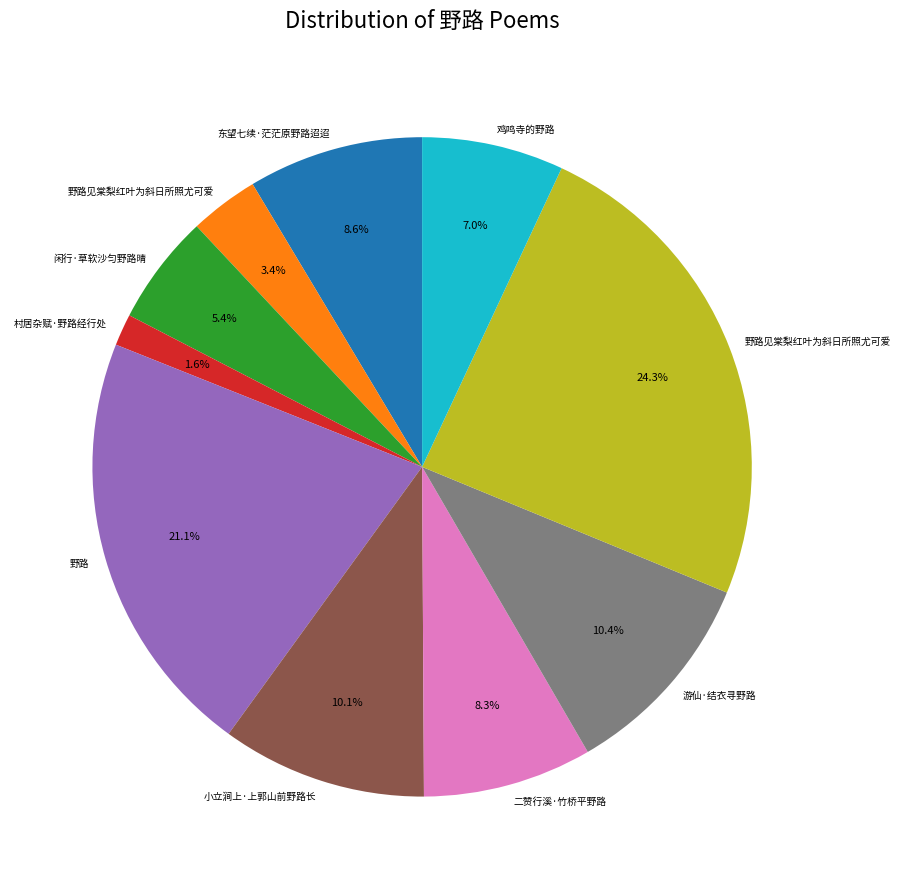

Is there a majority slice in this chart?

No